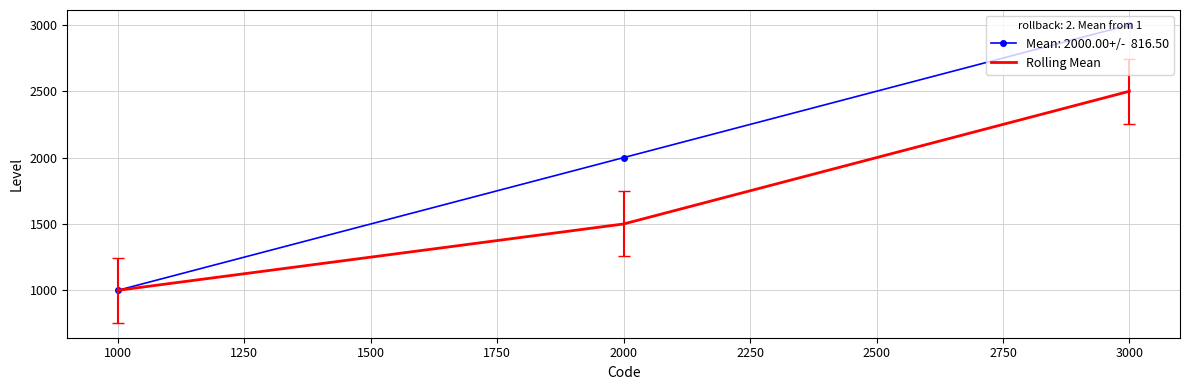

At which category does the chart reach its peak across all series?

3000